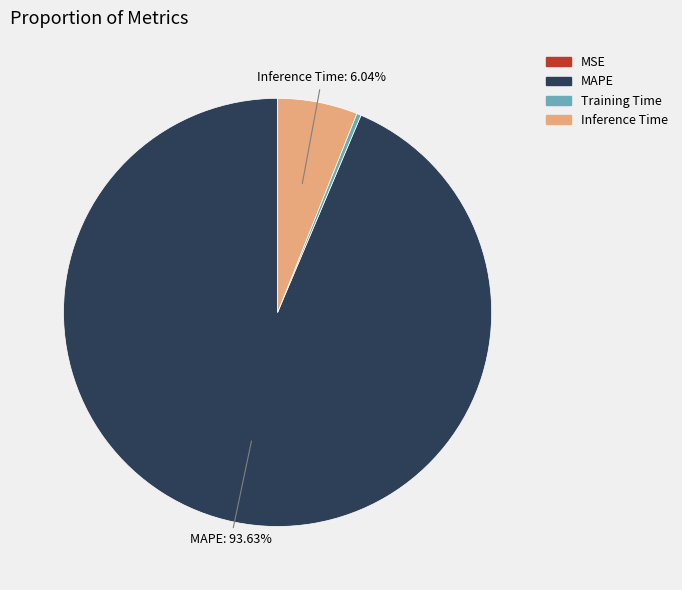

Does MAPE represent more than half of the total?

Yes